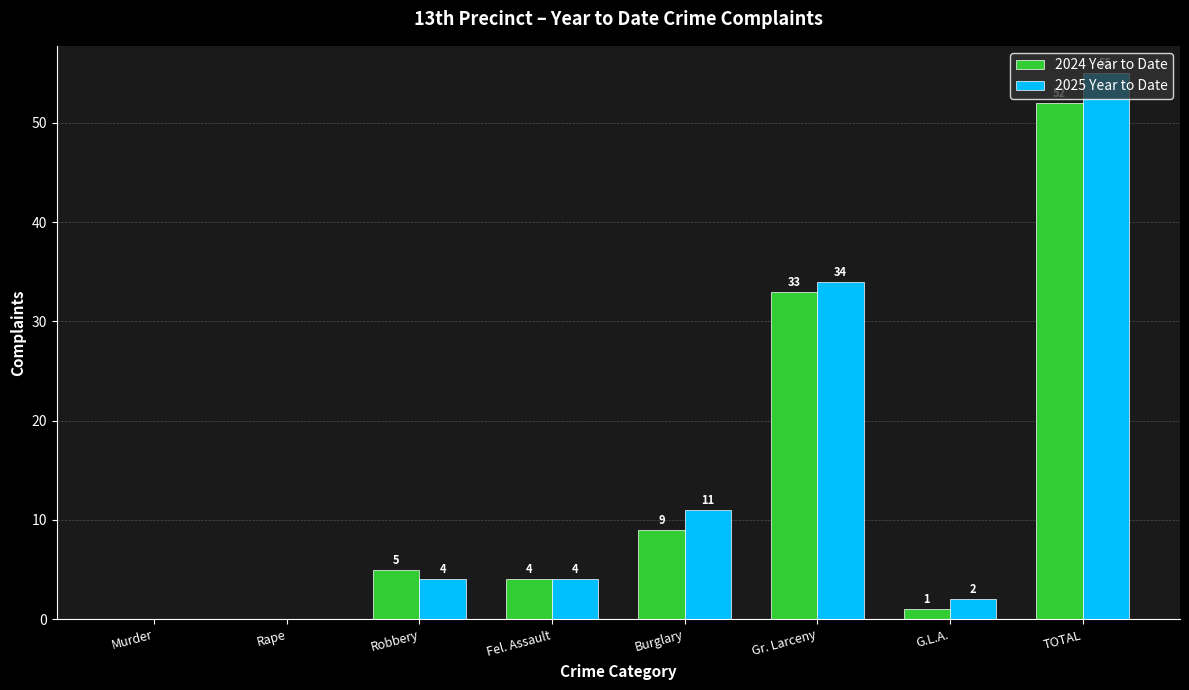

What is the spread (max minus min) of values at Gr. Larceny?

1